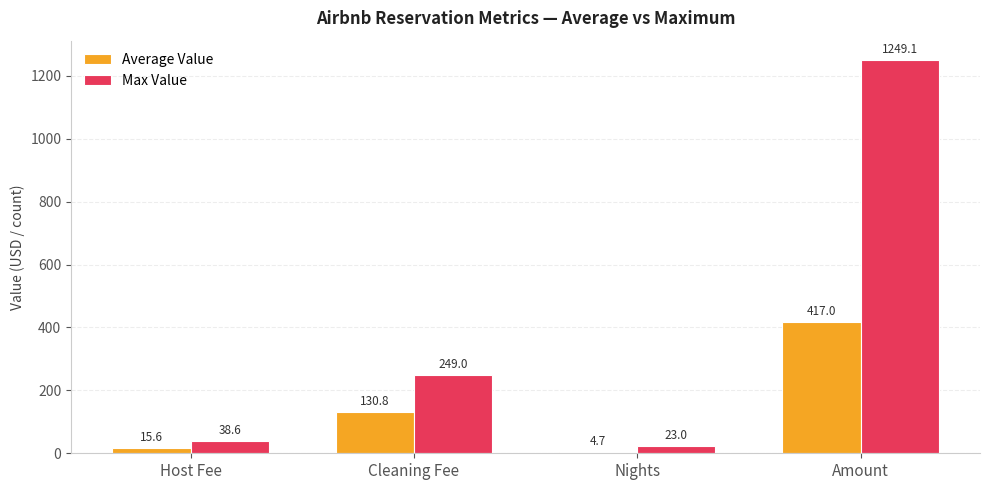

How many groups of bars are there?

4